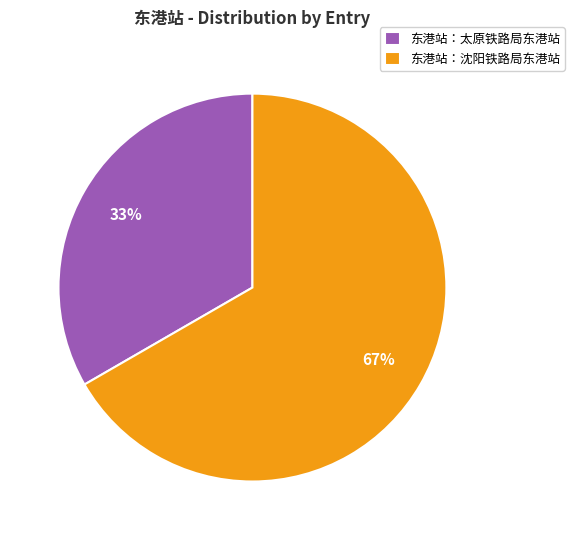

What percentage is the 东港站：太原铁路局东港站 slice, to the nearest percent?

33%